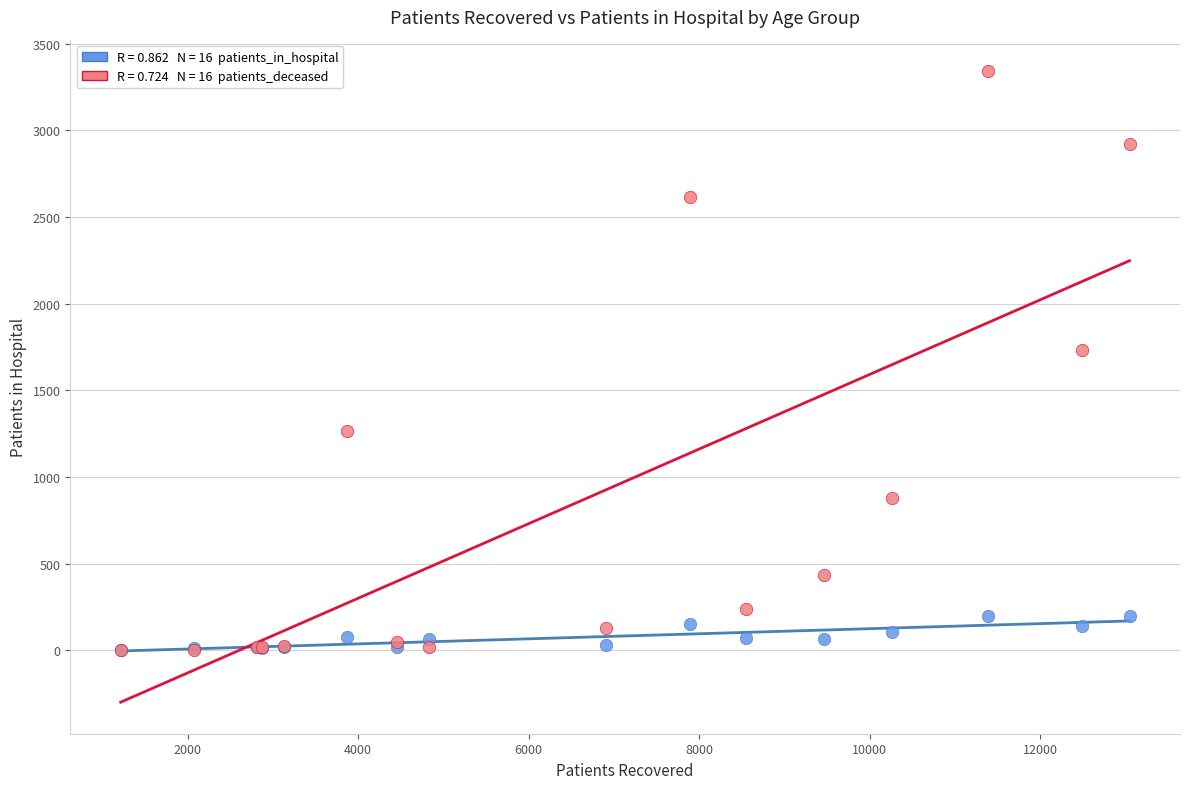

Across all series, what Y value is closest to 1672?

1732